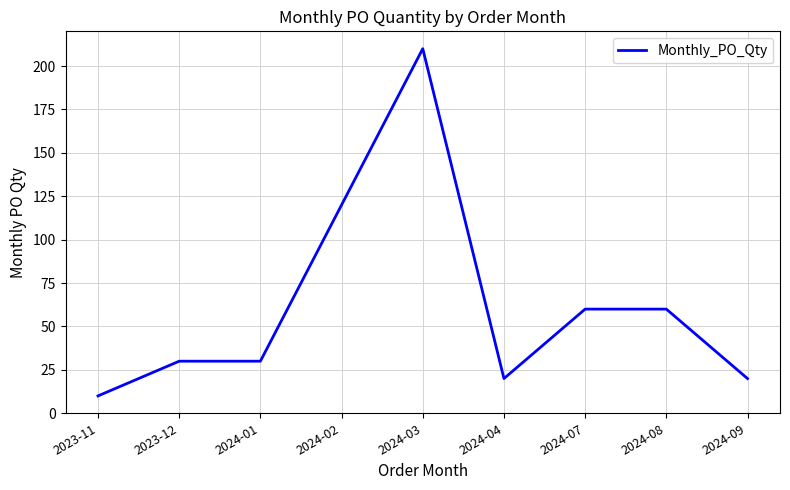

The chart shows a value of 21 at 2024-08. True or false?

False